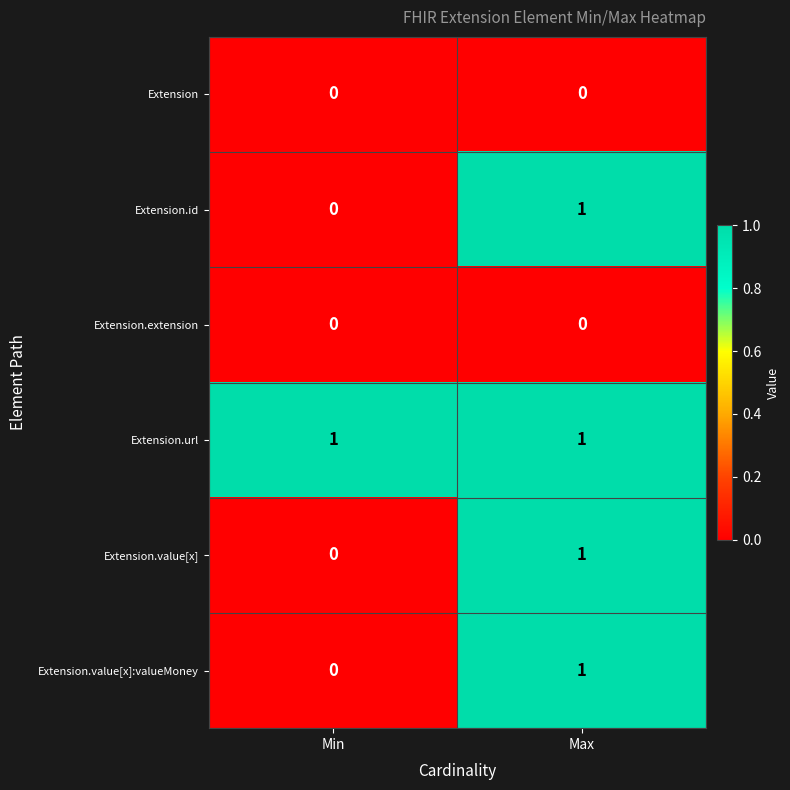

Which series has the largest total across all categories?

Extension.url